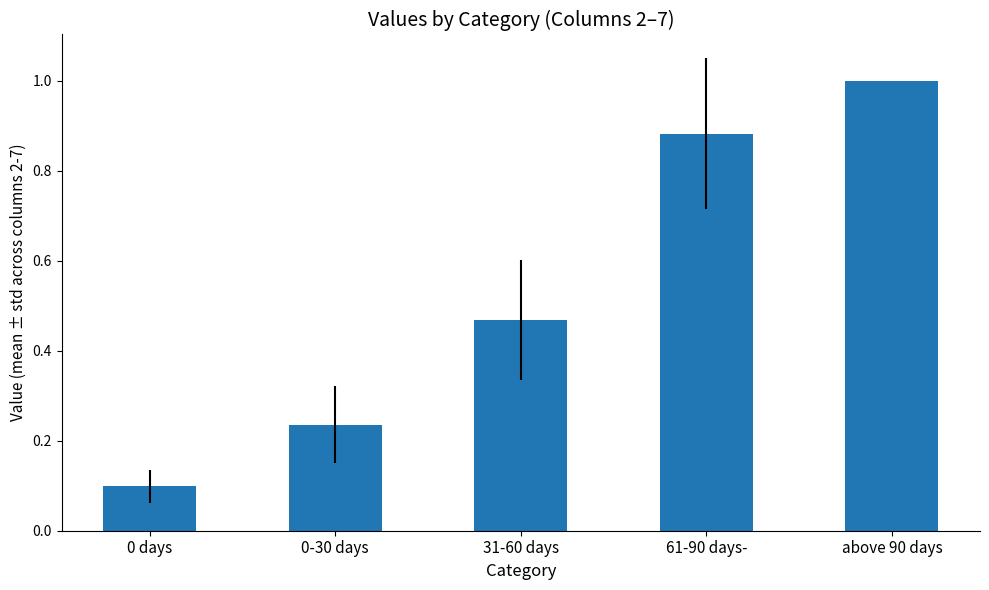

The chart shows a value of 0.1 at 0-30 days. True or false?

False